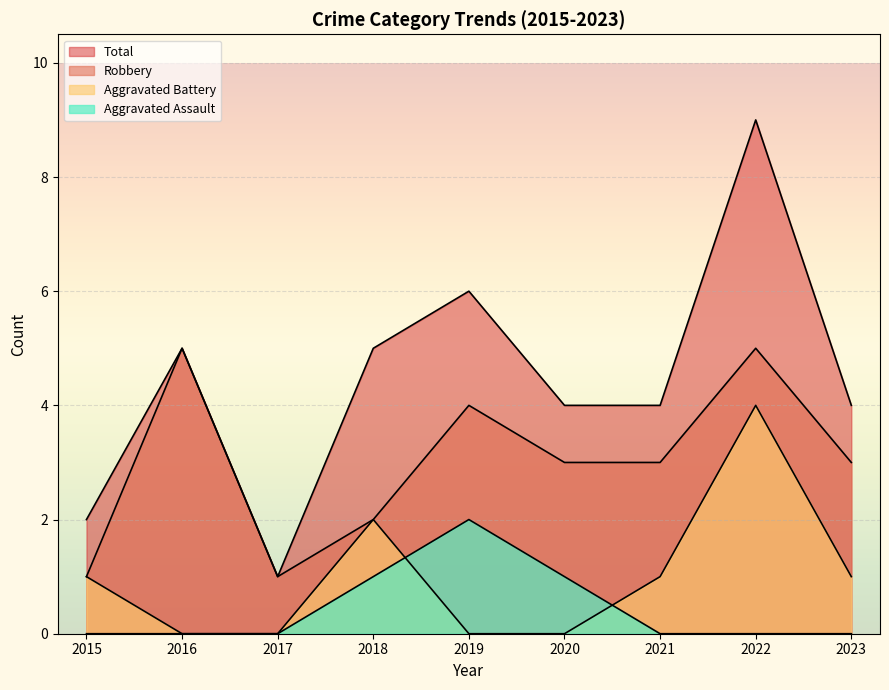

Reading right to left, transcribe all the data shown in this chart.

Aggravated Assault: 0	0	0	1	2	1	0	0	0
Aggravated Battery: 1	4	1	0	0	2	0	0	1
Robbery: 3	5	3	3	4	2	1	5	1
Total: 4	9	4	4	6	5	1	5	2